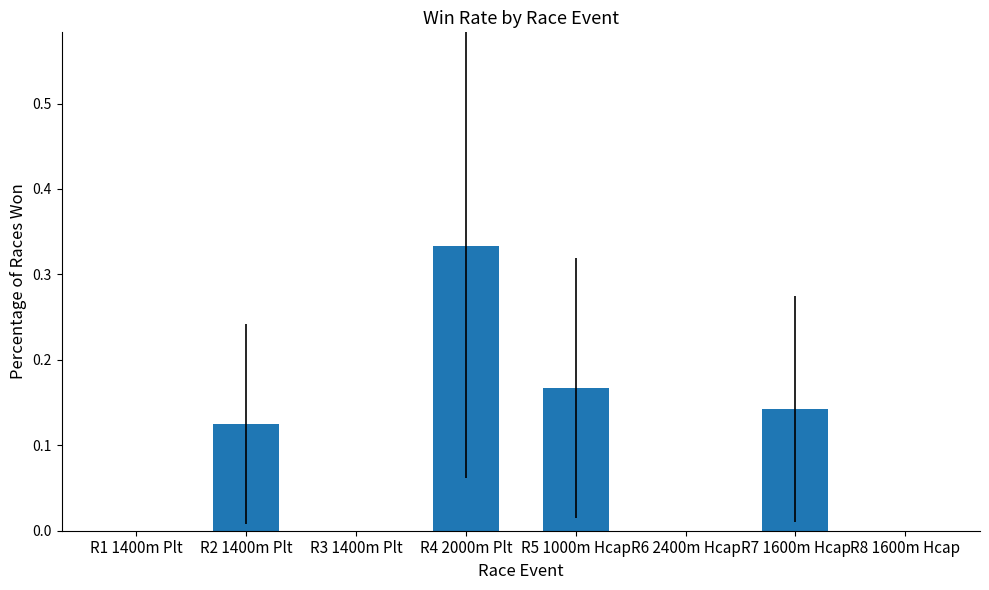

What is the sum of all values?

0.8